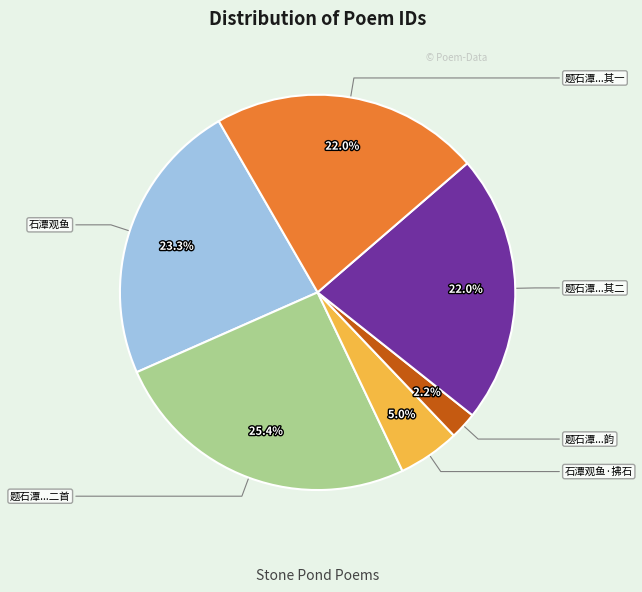

Does any single category account for the majority?

No